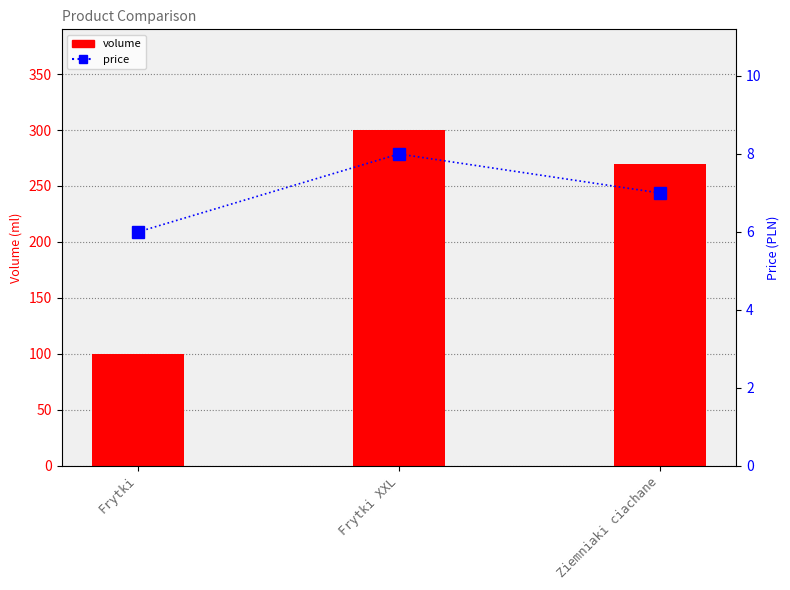

Rank the series by their average value, from highest to lowest.

volume, price